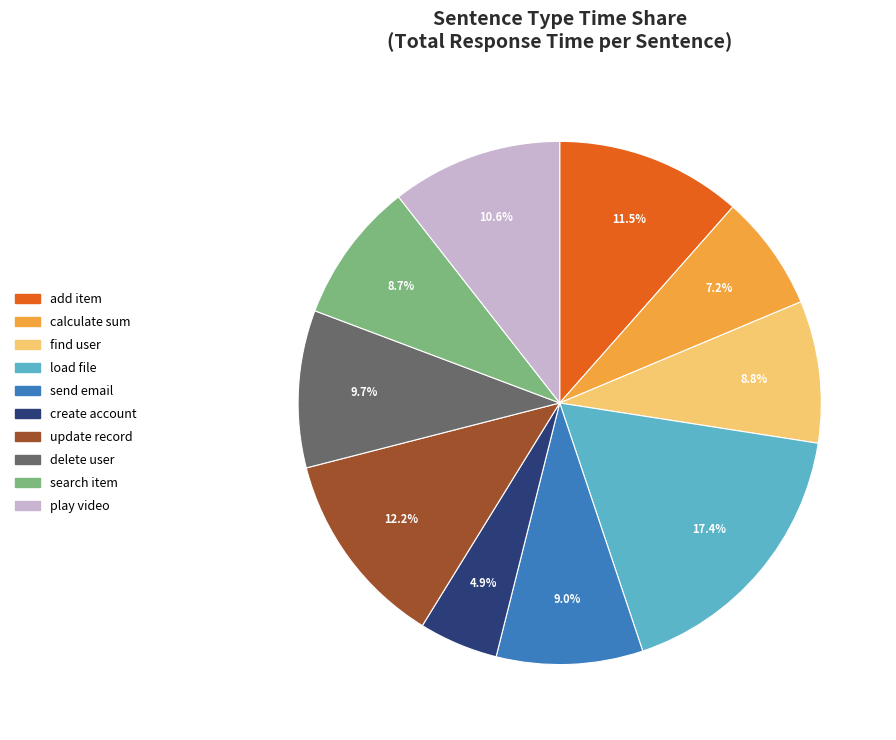

To the nearest percent, what is the combined percentage of calculate sum and load file?

25%